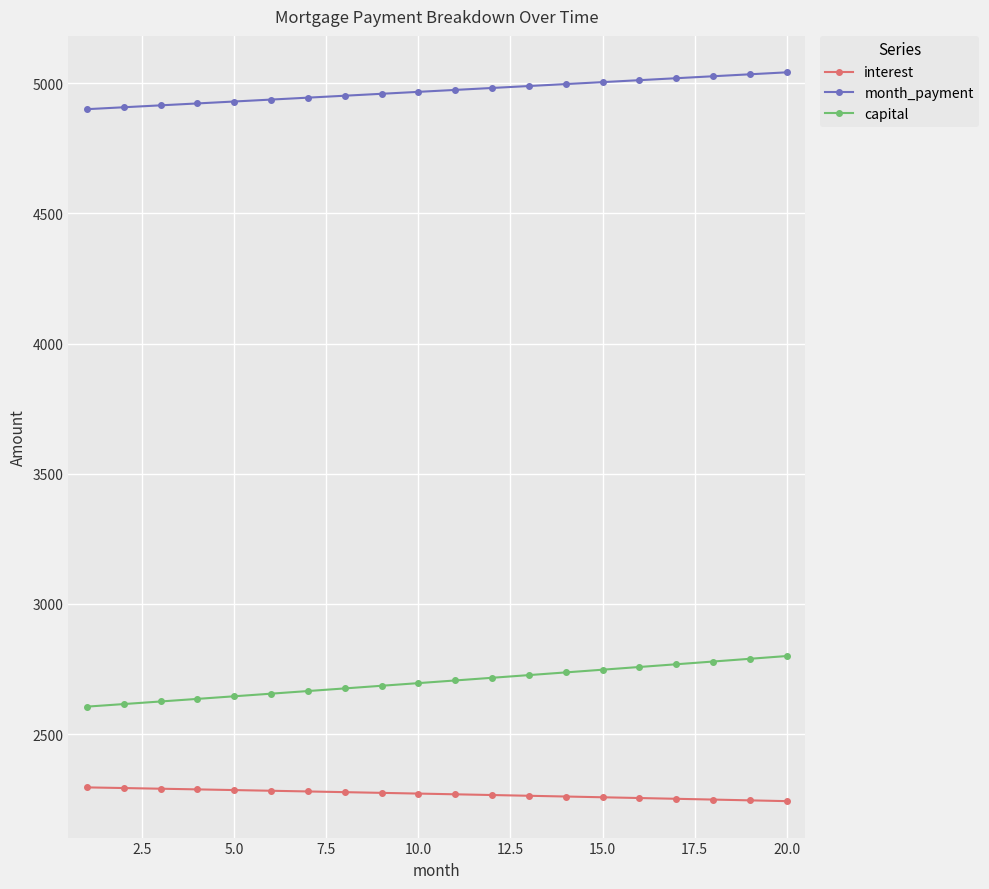

What is the value of the capital point at the 11th from the left?

2705.8